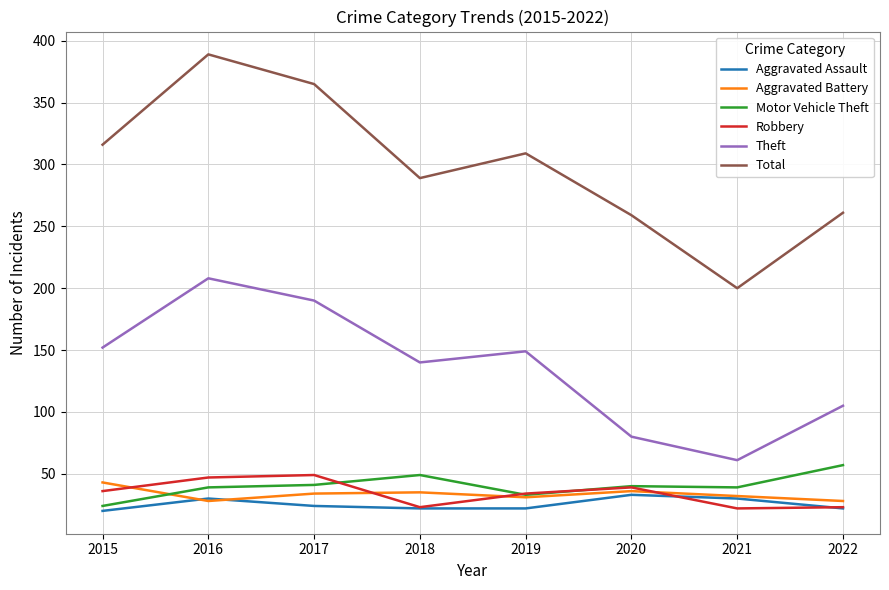

True or false: Robbery and Theft intersect in this chart.

False